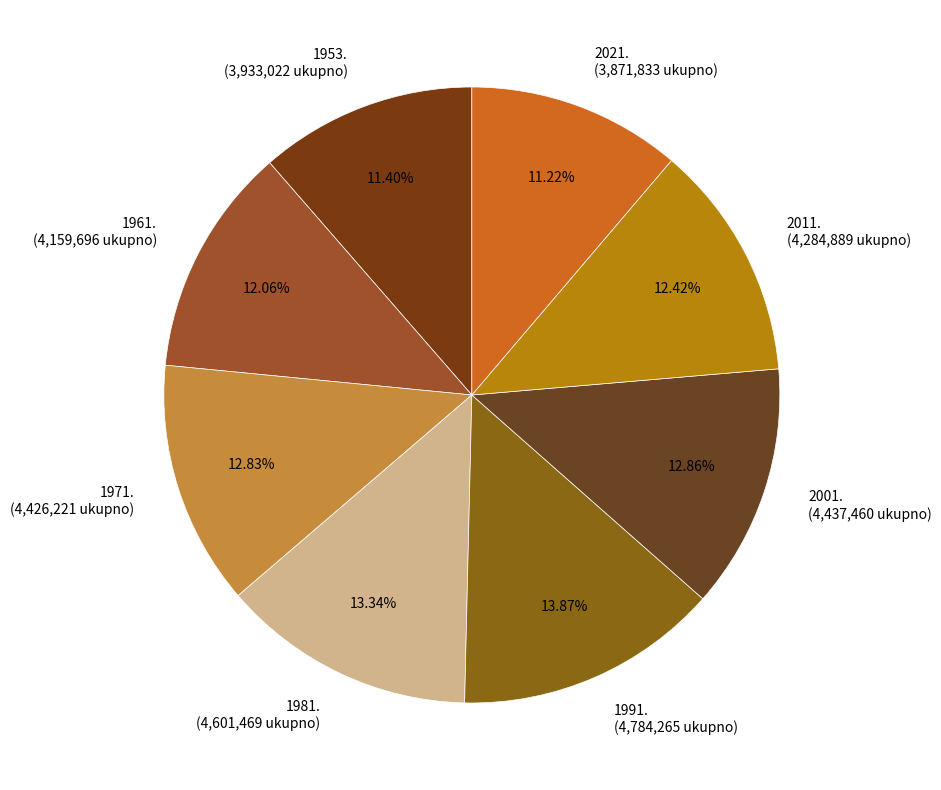

What is the ratio of the value at 1961. (4,159,696 ukupno) to the value at 2021. (3,871,833 ukupno)?

1.1